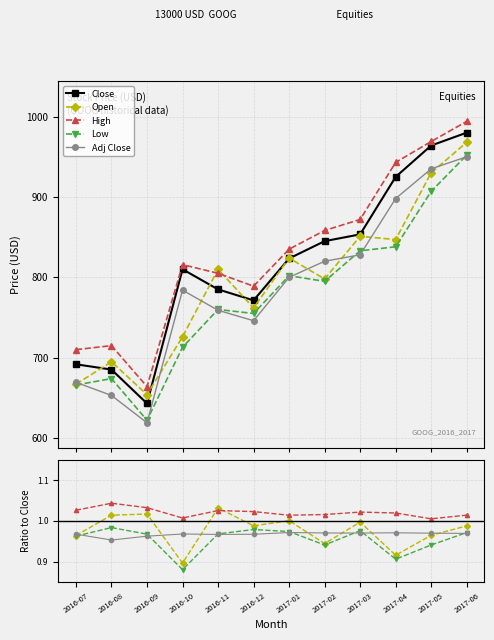

Is it true that Adj Close equals 0.6 at 2016-10?

False